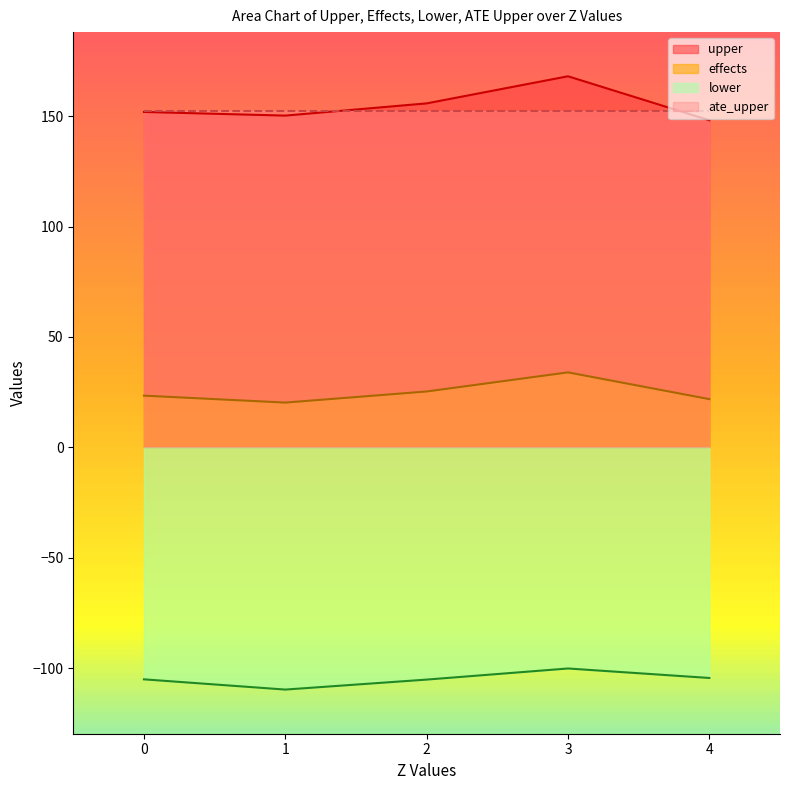

Where does the lower series first go above -105?

3.0